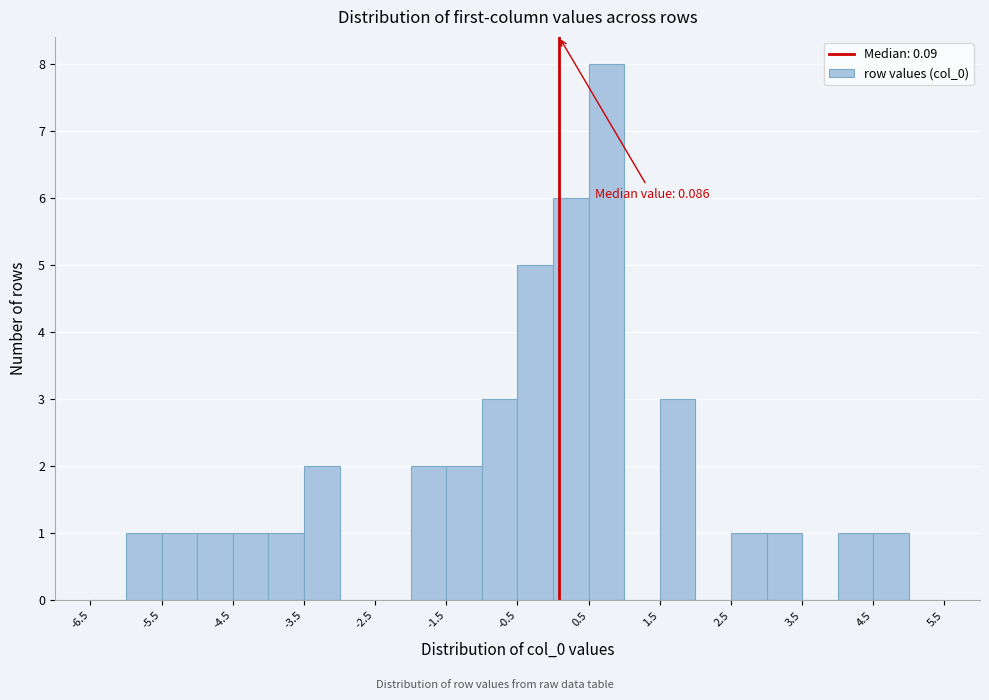

Which range on the x-axis has the tallest bar?

0.5 to 1.0